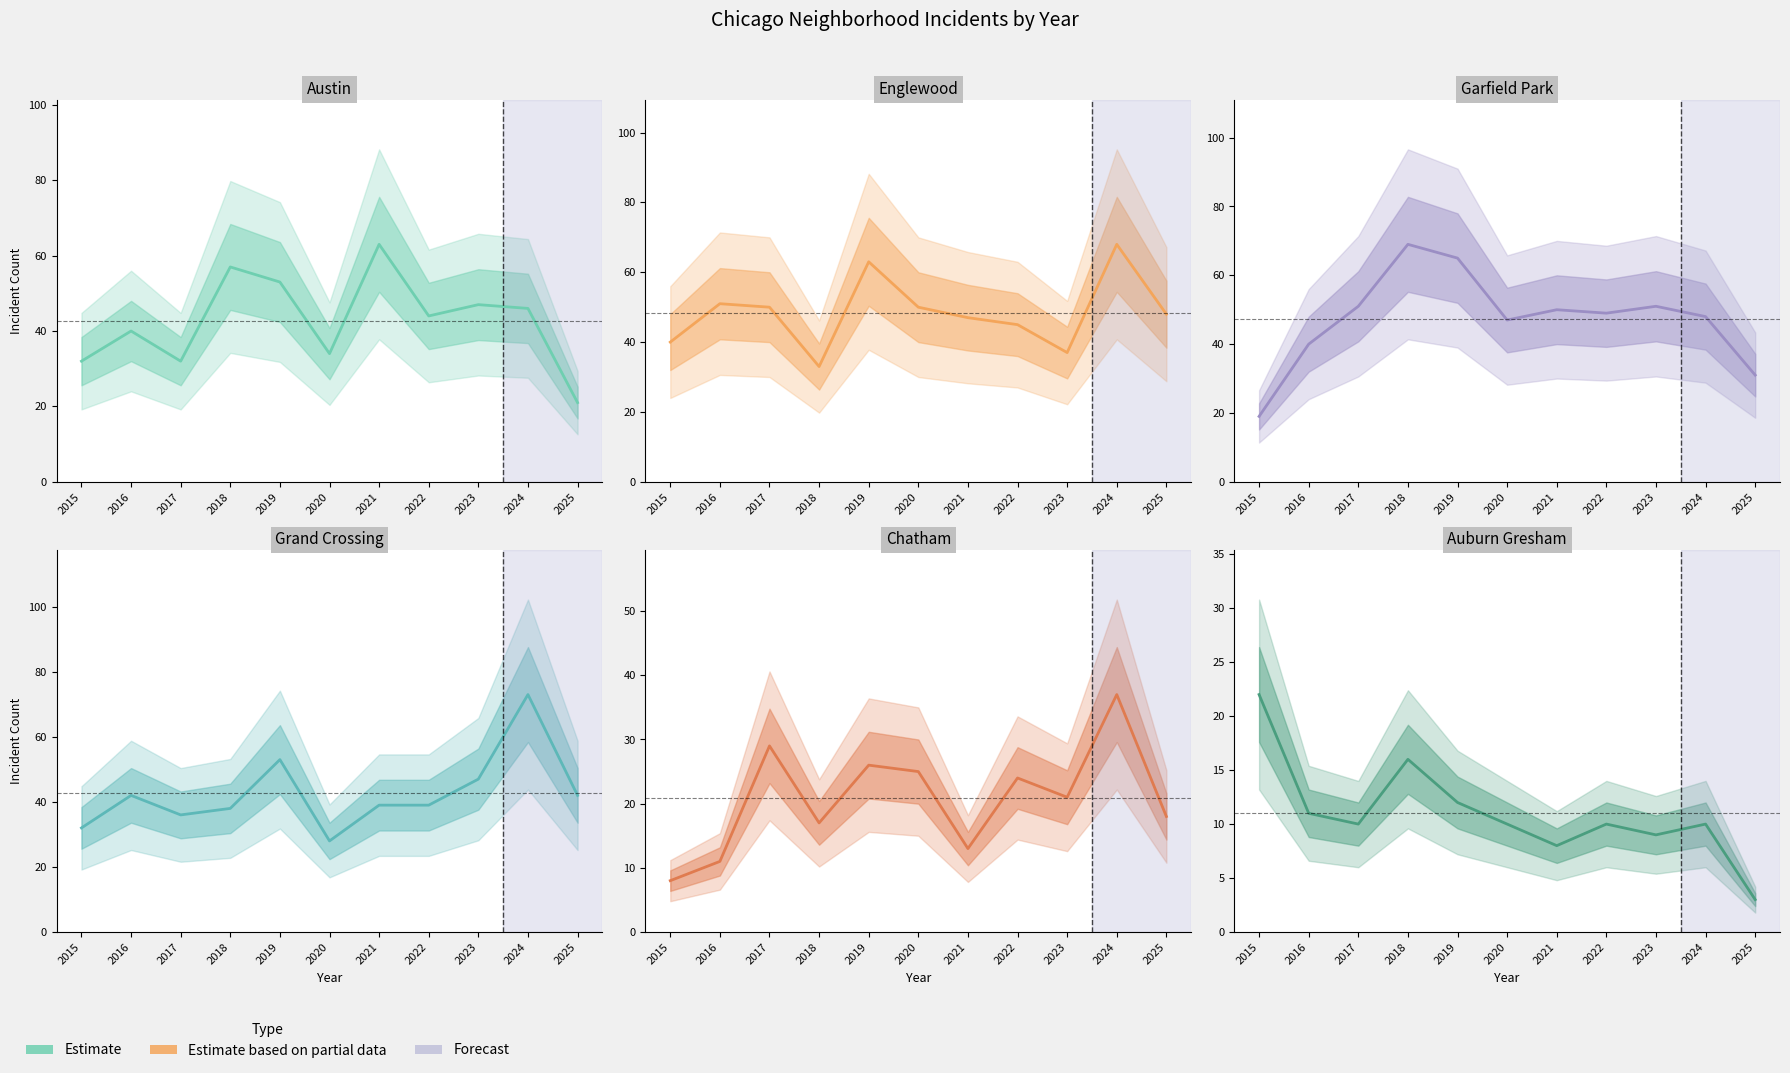

What is the difference between the highest and lowest values at 2020?

40